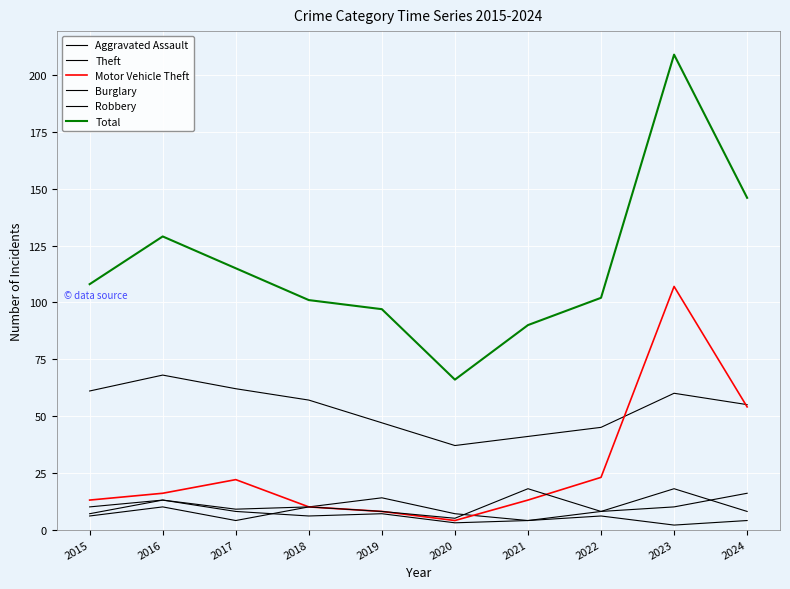

What is the difference between the maximum and second lowest values in the Aggravated Assault series?

12